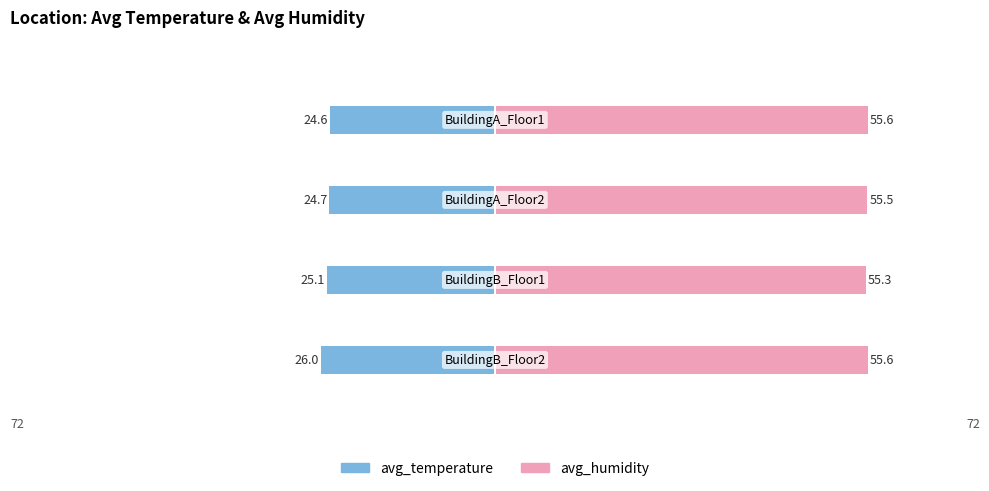

How many bars are there in total?

8